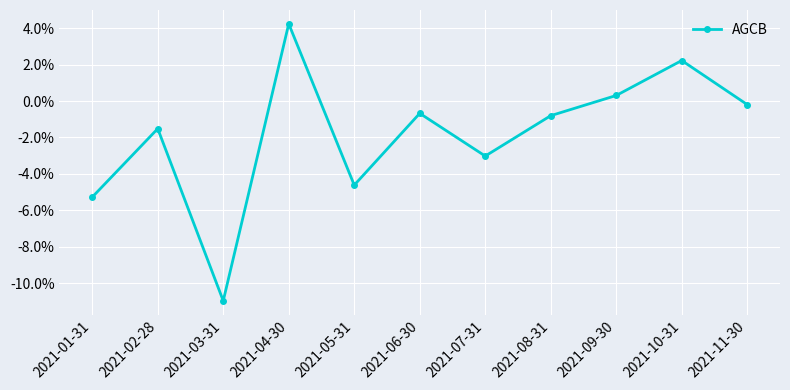

Rank the categories by value from highest to lowest.

2021-04-30, 2021-10-31, 2021-09-30, 2021-11-30, 2021-06-30, 2021-08-31, 2021-02-28, 2021-07-31, 2021-05-31, 2021-01-31, 2021-03-31